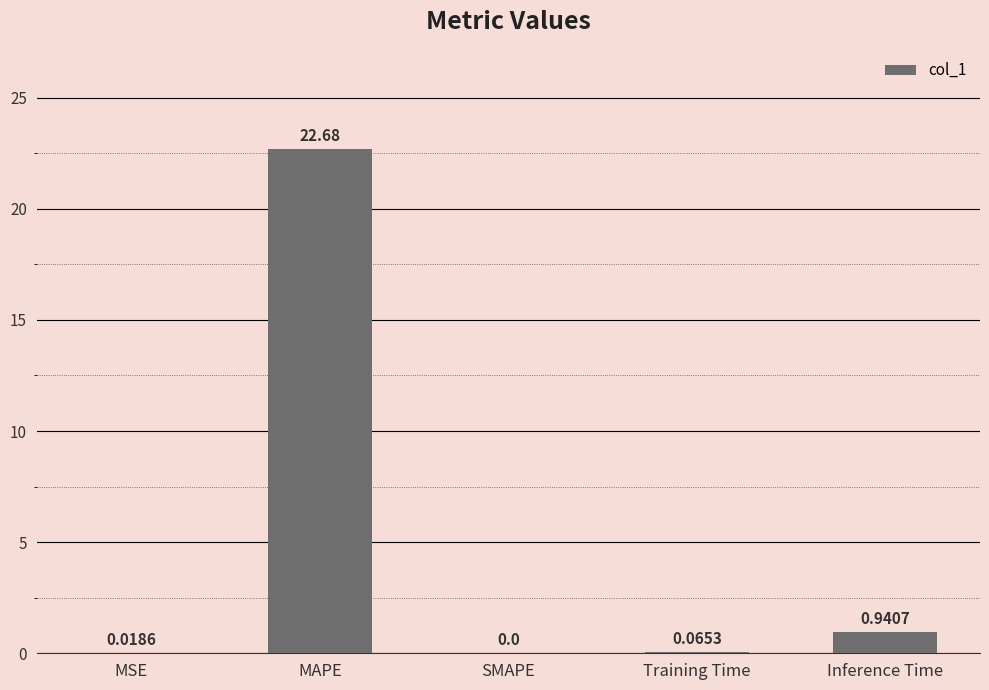

What is the sum of all values?

23.7